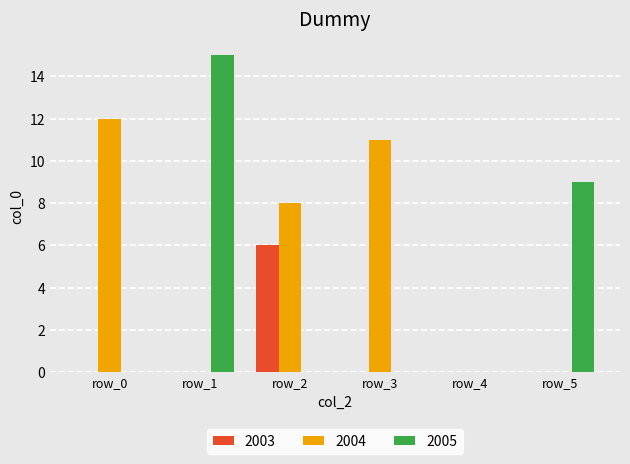

The 2004 series shows 15 at row_3. True or false?

False